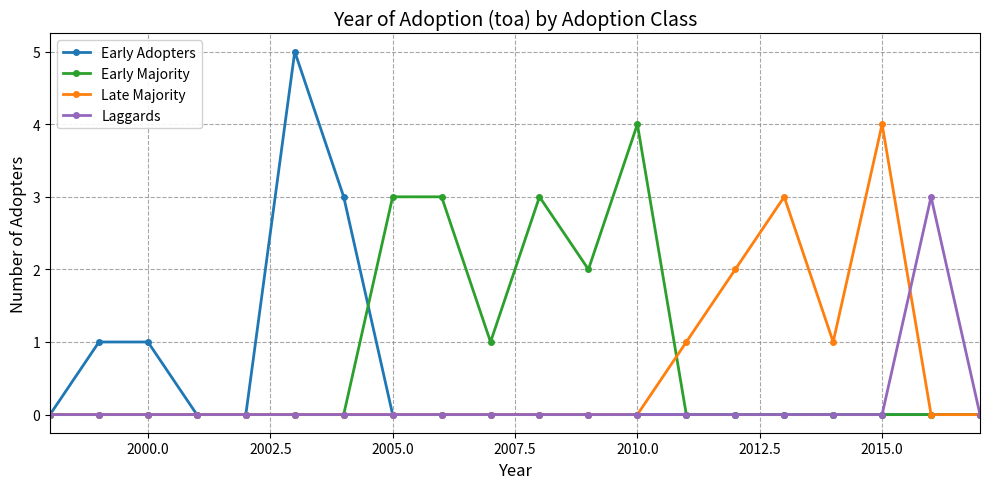

Which series has the largest total across all categories?

Early Majority